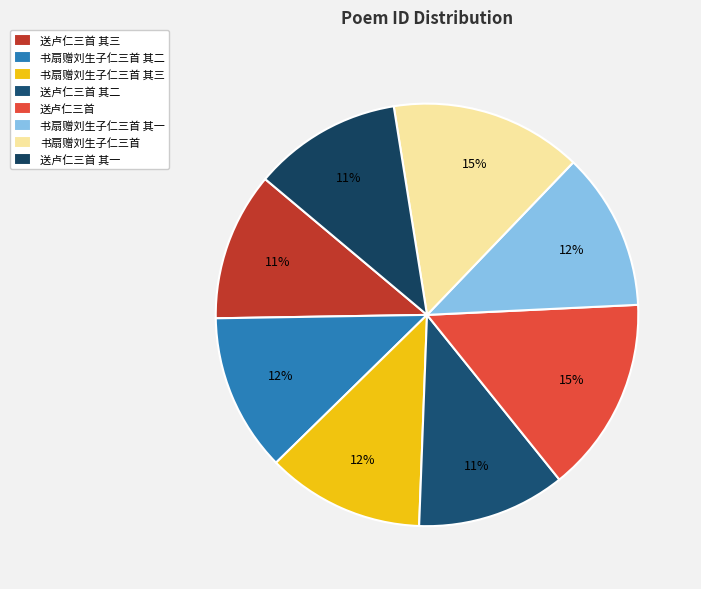

Count the number of slices in the pie.

8